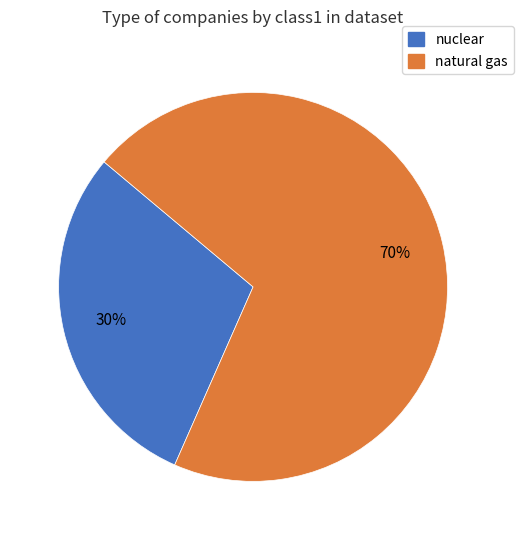

Which has a higher value, nuclear or natural gas?

natural gas